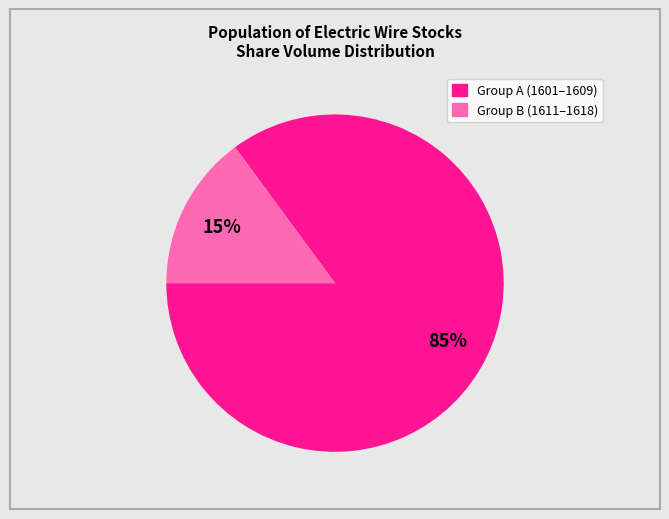

To the nearest percent, what is the difference between the largest and smallest slice percentages?

70%